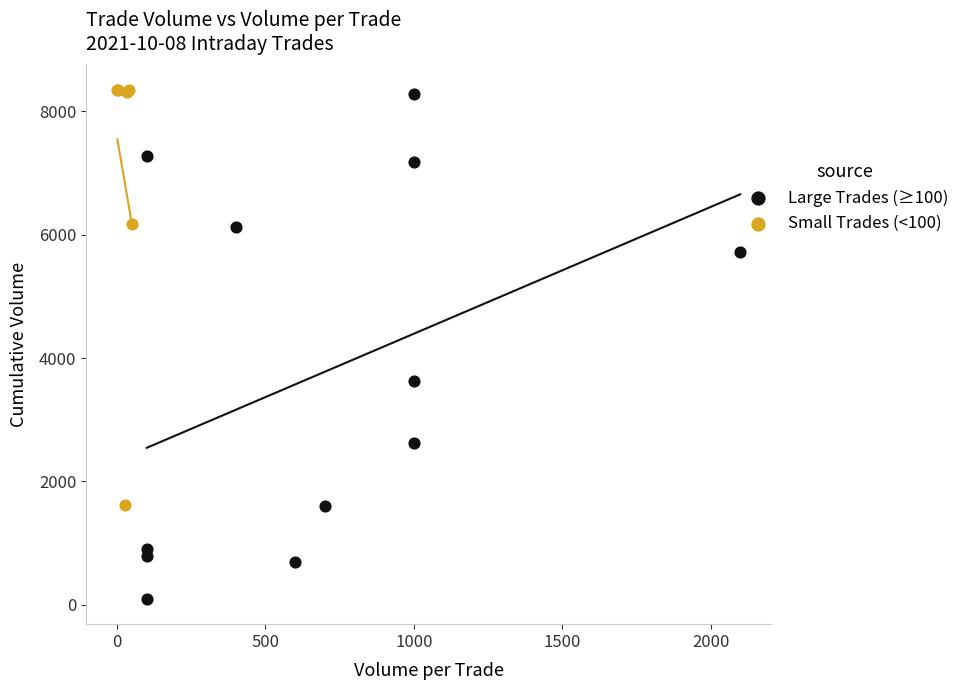

Which series reaches the maximum Y coordinate?

Small Trades (<100)